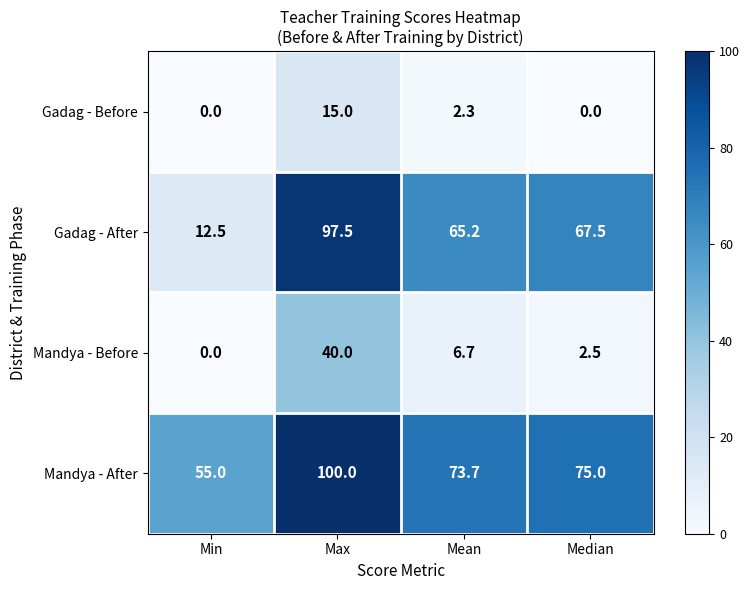

Which series changed the most between Min and Max?

Gadag - After